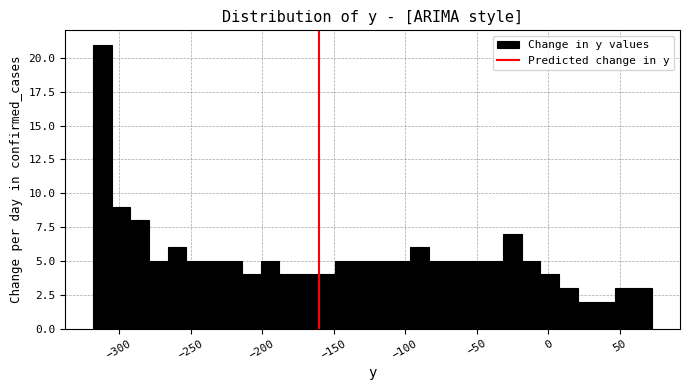

Read against the x-axis, roughly where is the centre of the tallest bar?

-310